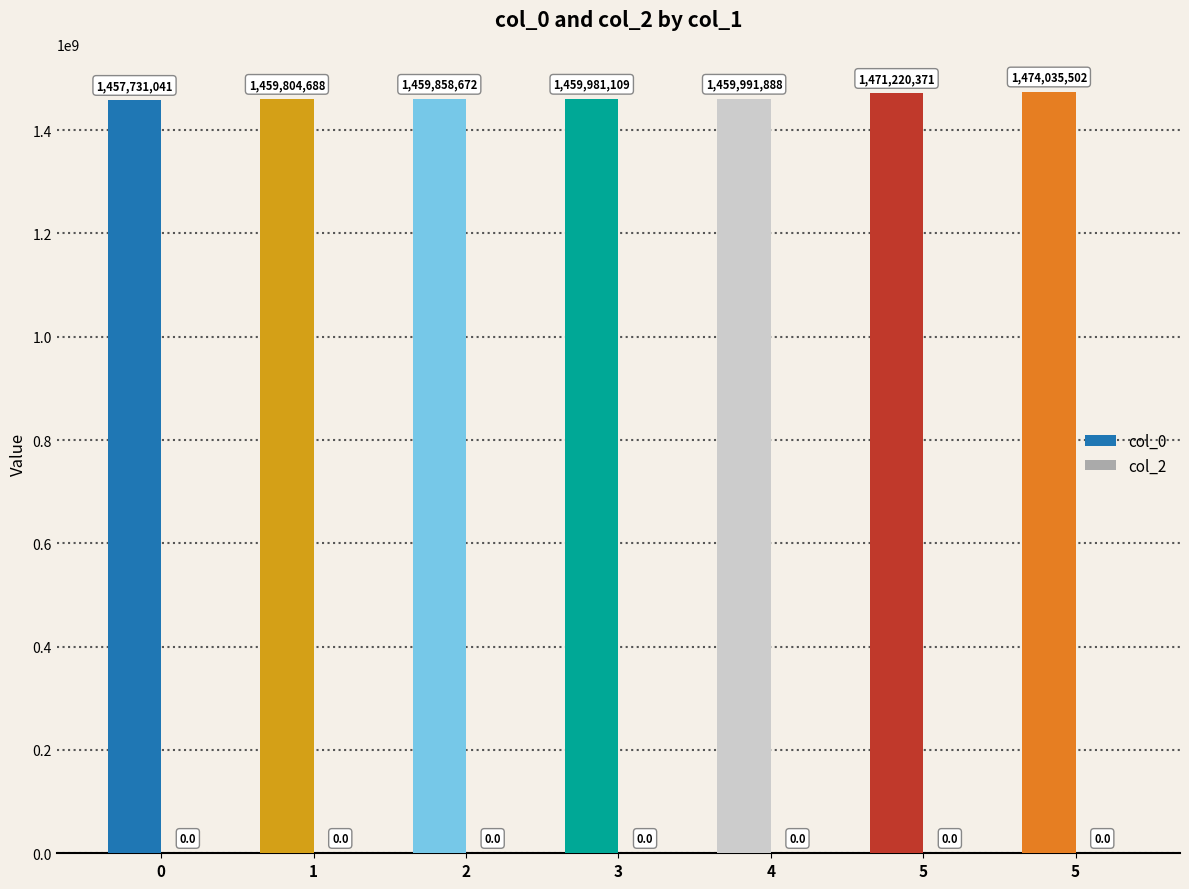

Are the bars horizontal?

No